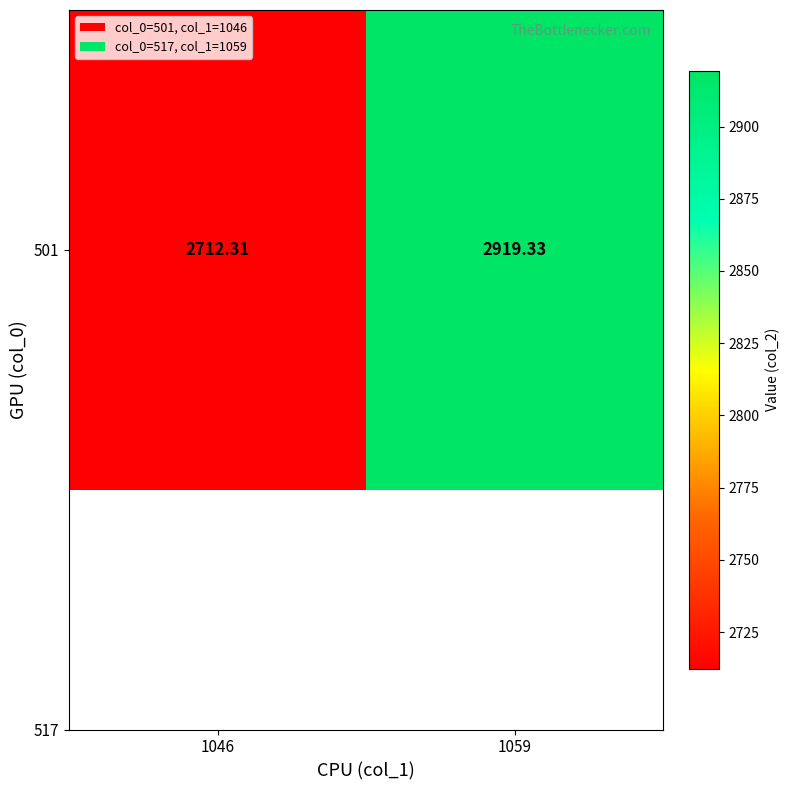

What is the smallest value displayed?

2712.3